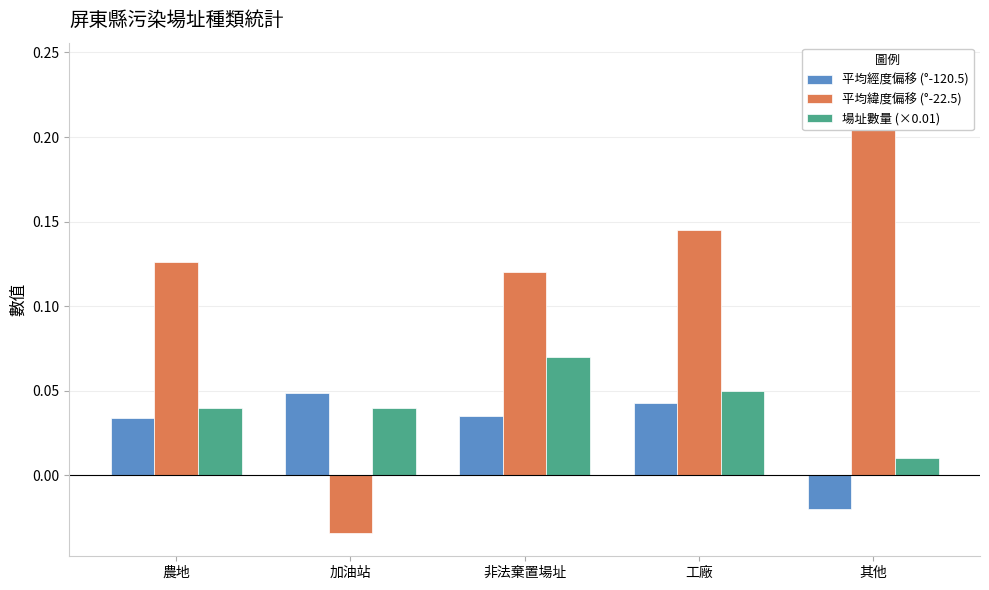

Reading left to right, transcribe all the data shown in this chart.

平均經度偏移 (°-120.5): 農地=0.0	加油站=0.0	非法棄置場址=0.0	工廠=0.0	其他=-0.0
平均緯度偏移 (°-22.5): 農地=0.1	加油站=-0.0	非法棄置場址=0.1	工廠=0.1	其他=0.2
場址數量 (×0.01): 農地=0.0	加油站=0.0	非法棄置場址=0.1	工廠=0.1	其他=0.0